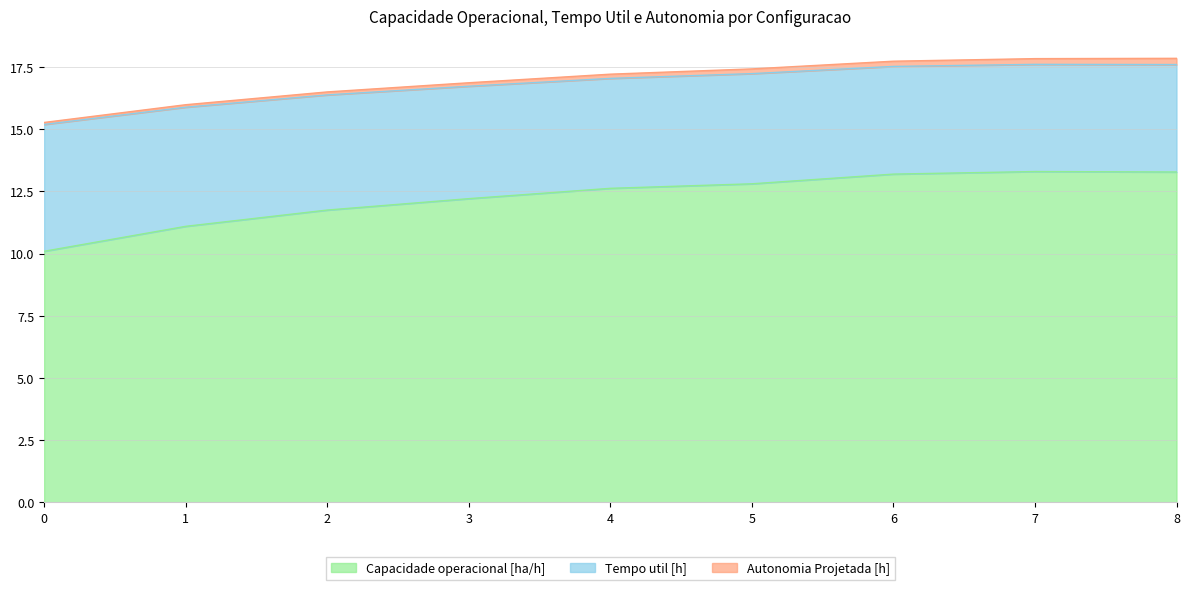

What is the total value across all series at 5?

17.4